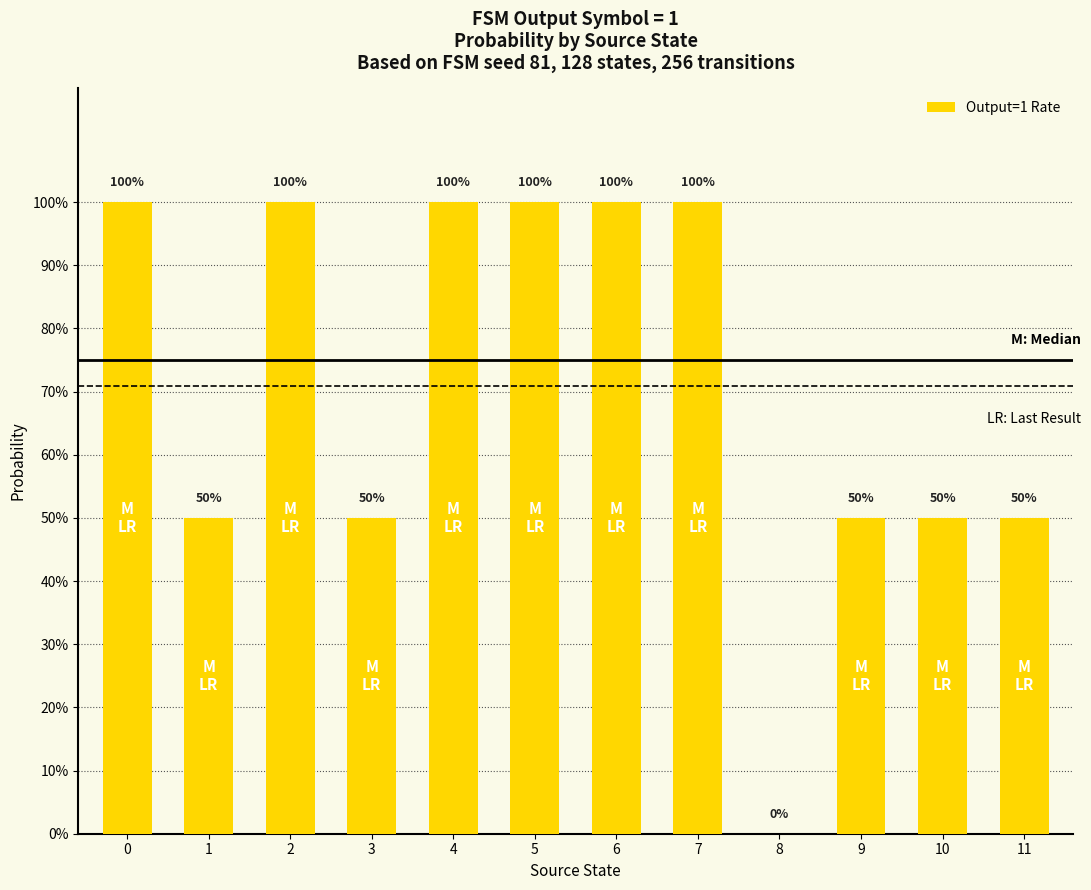

Are the bars grouped side by side (vs. stacked)?

No